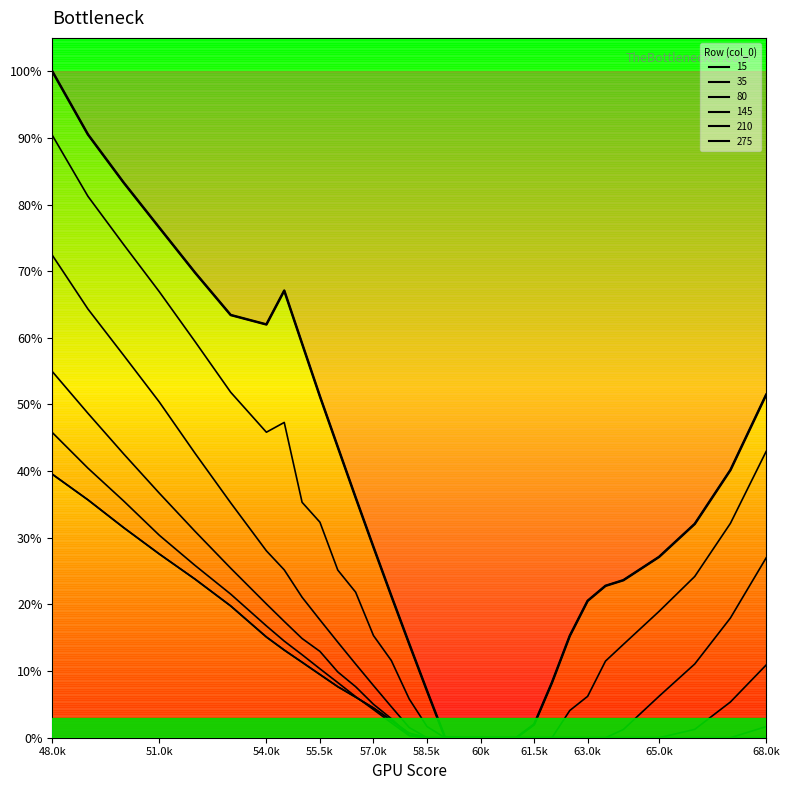

What is the difference between the highest and lowest values at 5000?

0.5